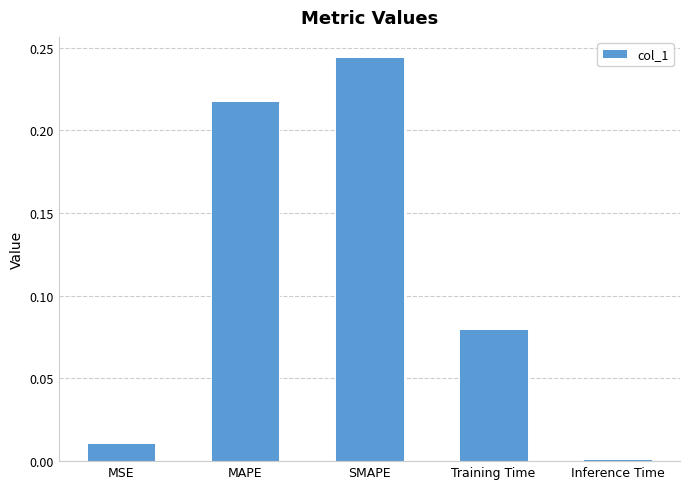

Which label corresponds to the smallest value in the chart?

Inference Time